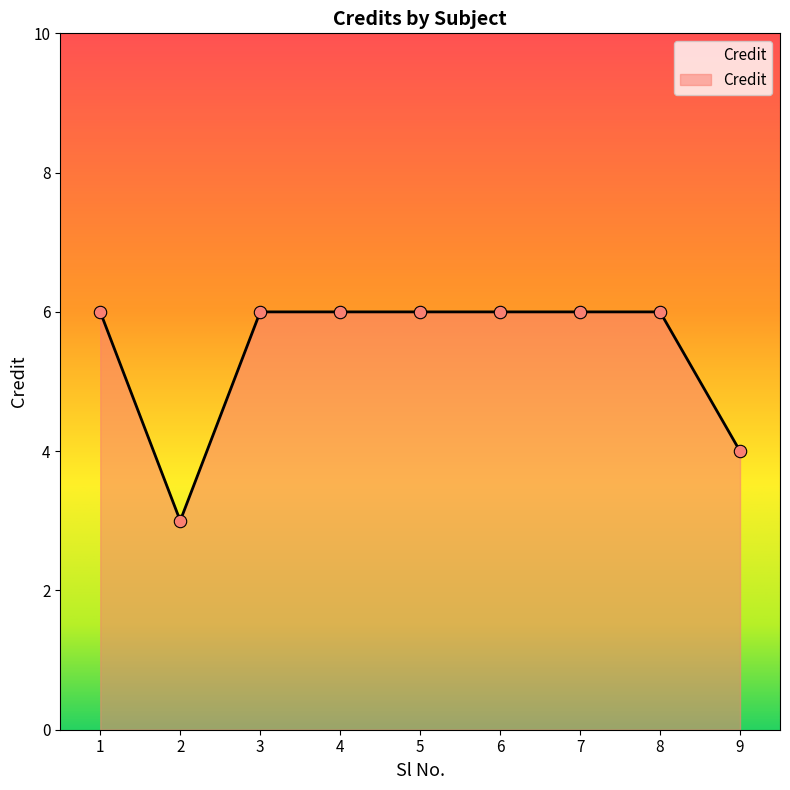

What is the ratio of the value at 1 to the value at 3?

1.0